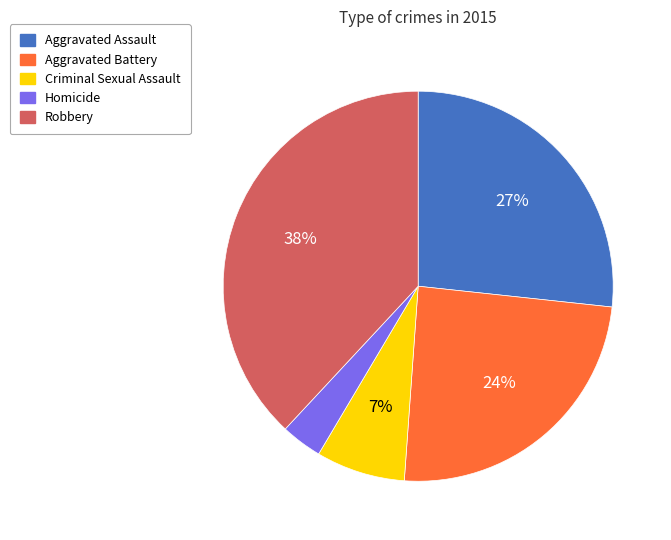

Do Robbery and Aggravated Assault together represent more than half of the pie?

Yes